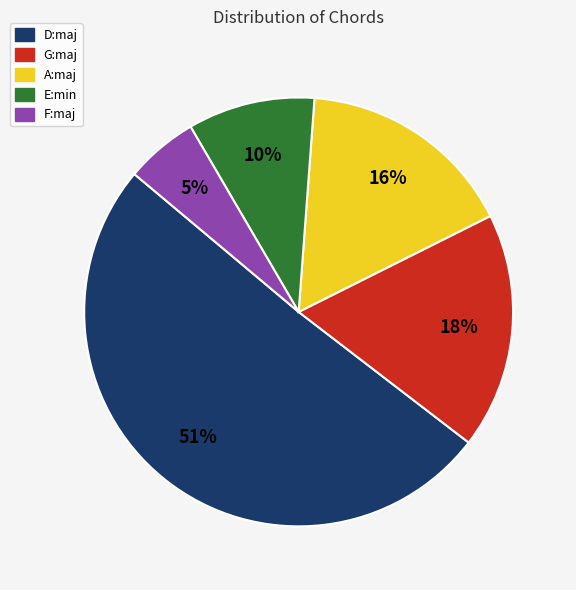

How many slices are in this pie chart?

5